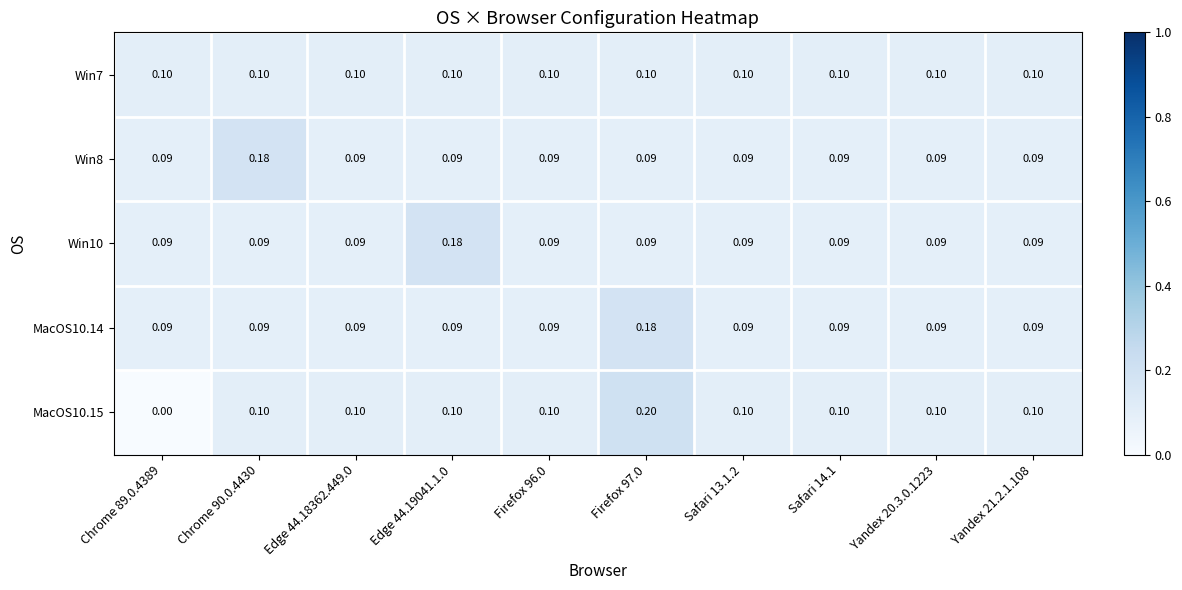

Is the value of MacOS10.15 at Yandex 21.2.1.108 greater than the value of Win8 at Chrome 89.0.4389?

Yes